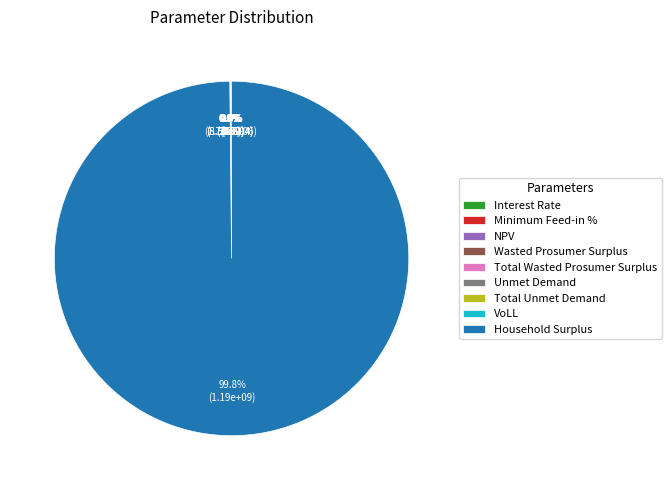

Which category accounts for the majority?

Household Surplus